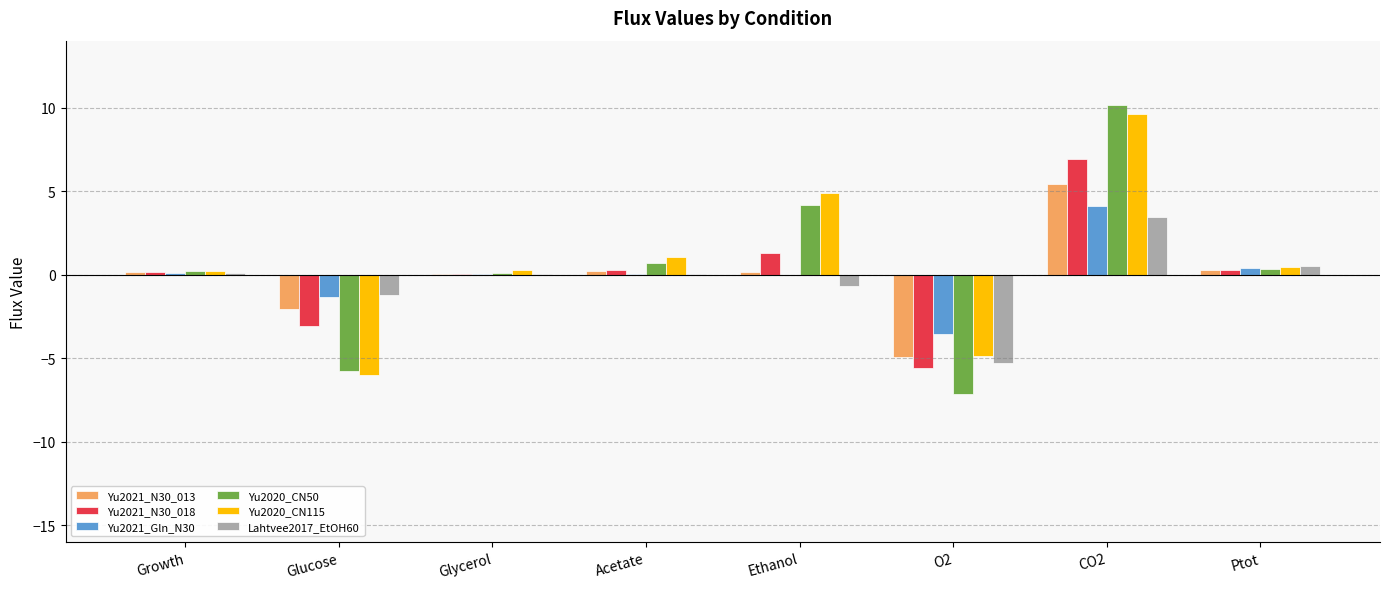

What is the sum of all Yu2020_CN50 values?

2.8